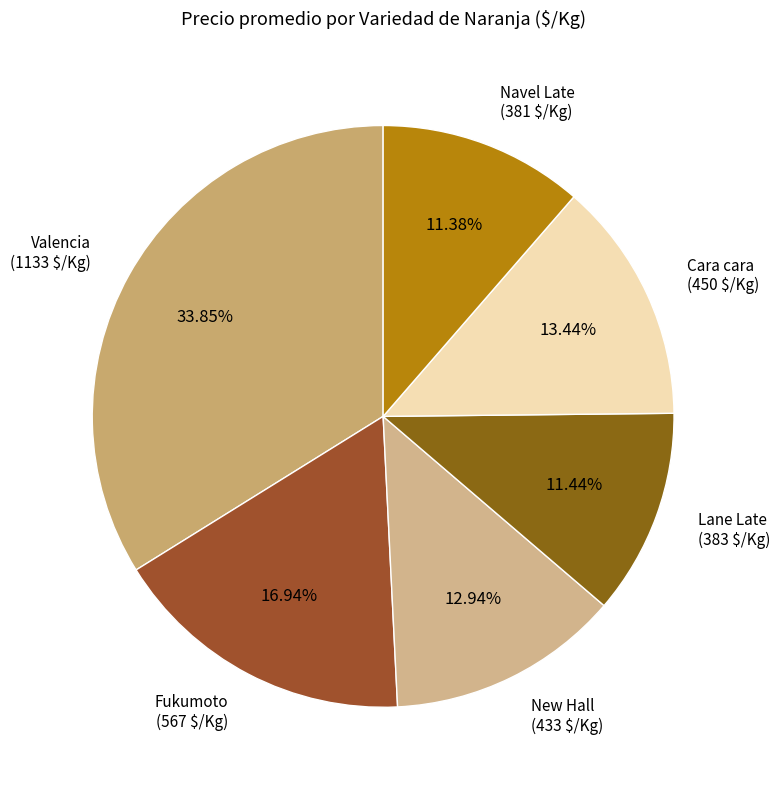

Count the number of slices in the pie.

6